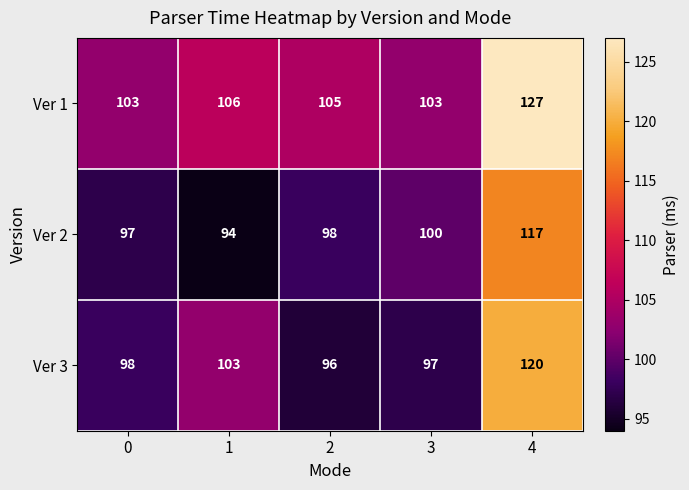

What is the approximate value of Ver 1 at 4?

127